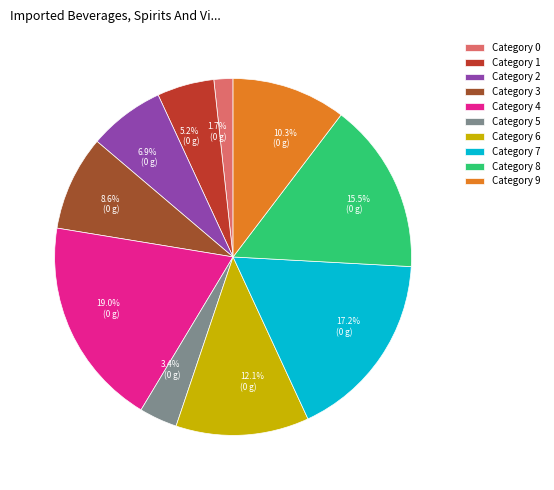

Rank the categories by value from lowest to highest.

Category 0, Category 5, Category 1, Category 2, Category 3, Category 9, Category 6, Category 8, Category 7, Category 4